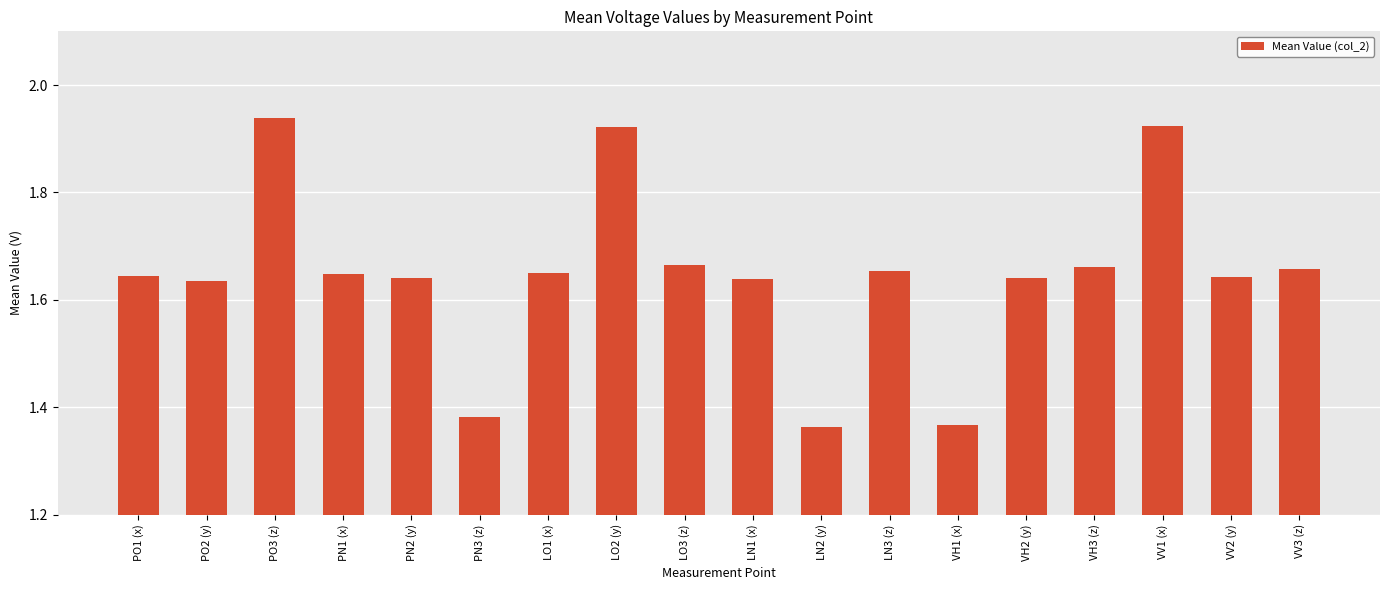

The chart shows a value of 0.5 at VH1 (x). True or false?

False